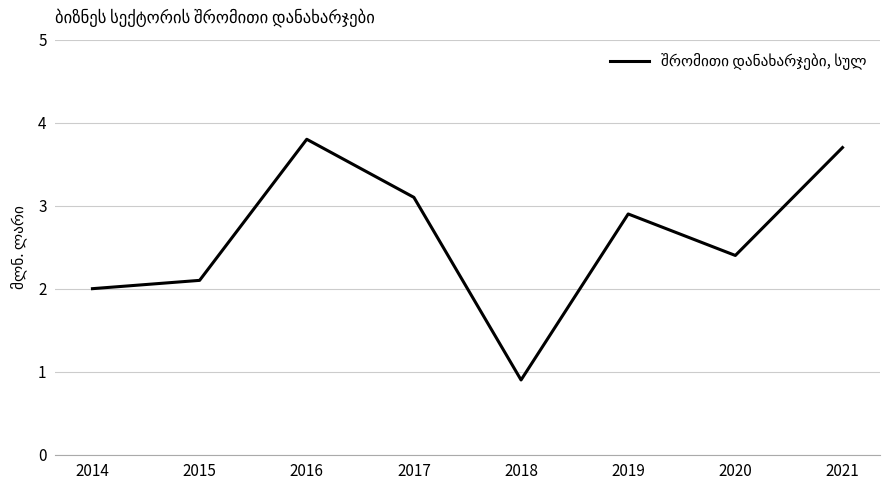

Read the value at 2014.

2.0